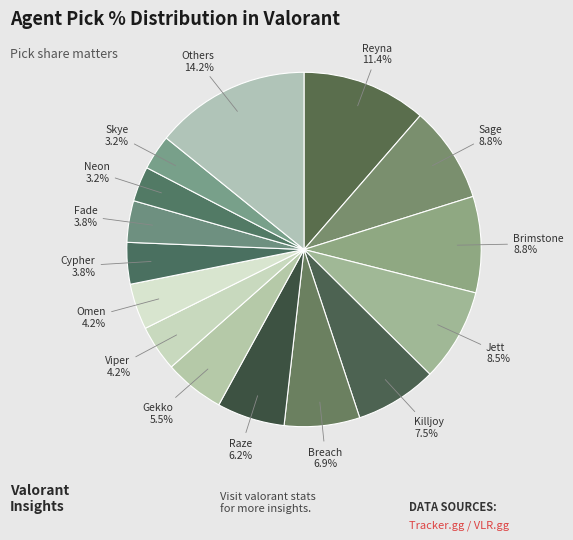

How many segments does this pie chart have?

15